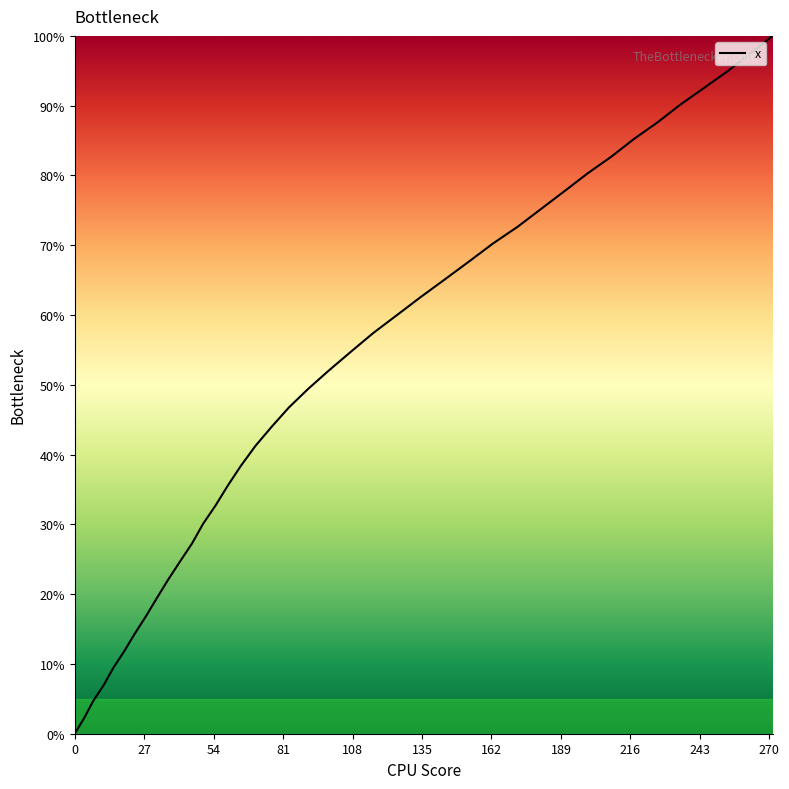

What is the greatest value displayed?

100.0